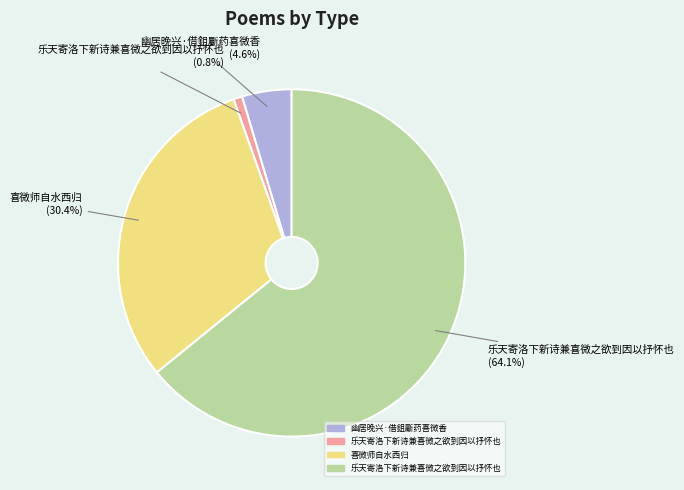

Is there a majority slice in this chart?

Yes